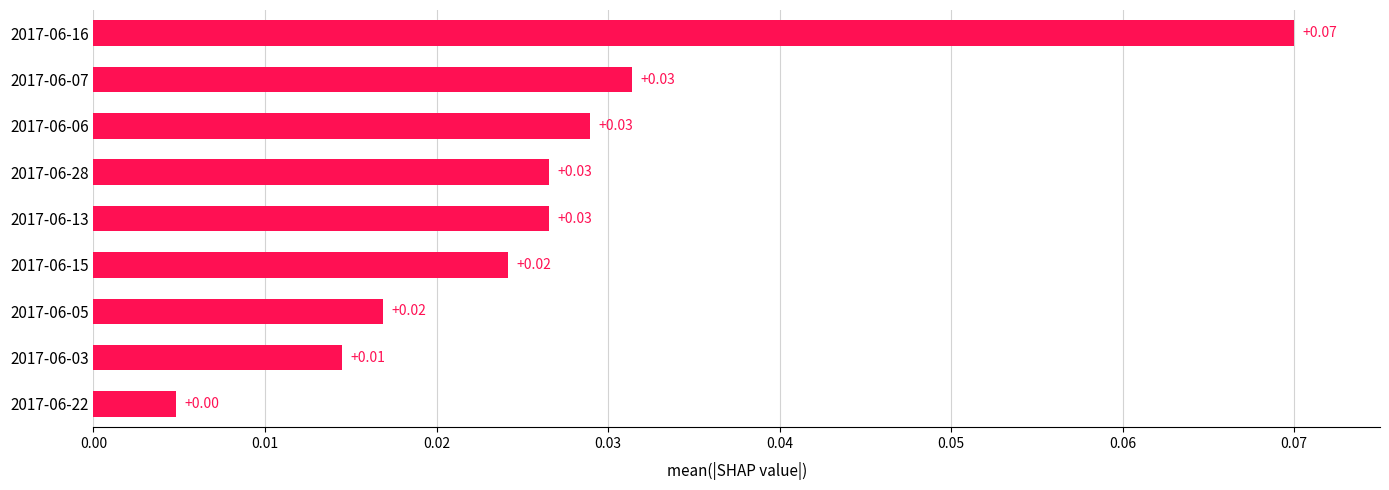

What is the sum of all values?

0.2